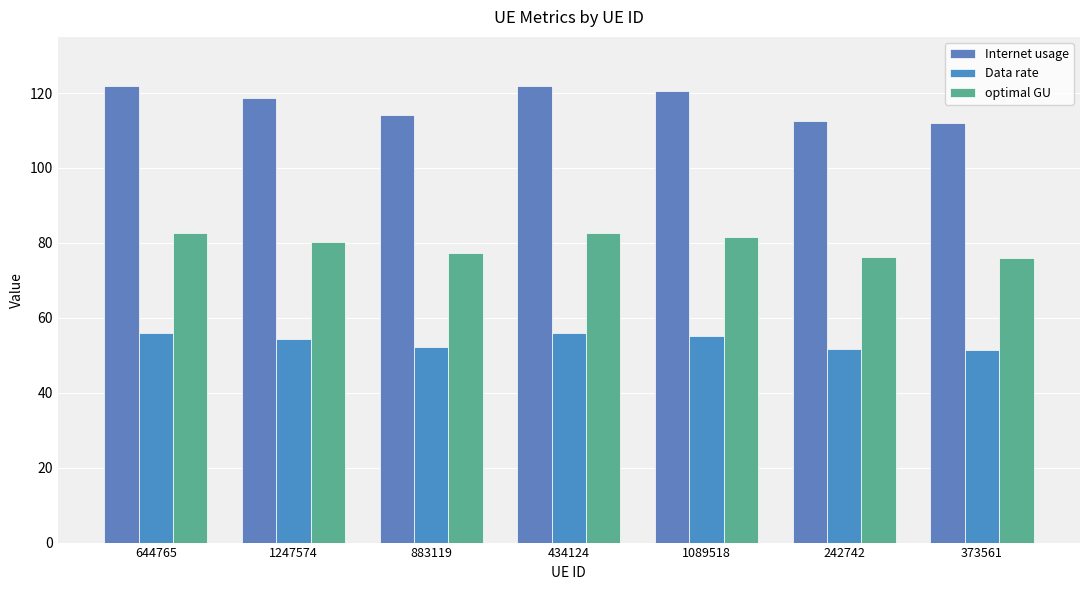

List the series in order of their overall mean, lowest first.

Data rate, optimal GU, Internet usage